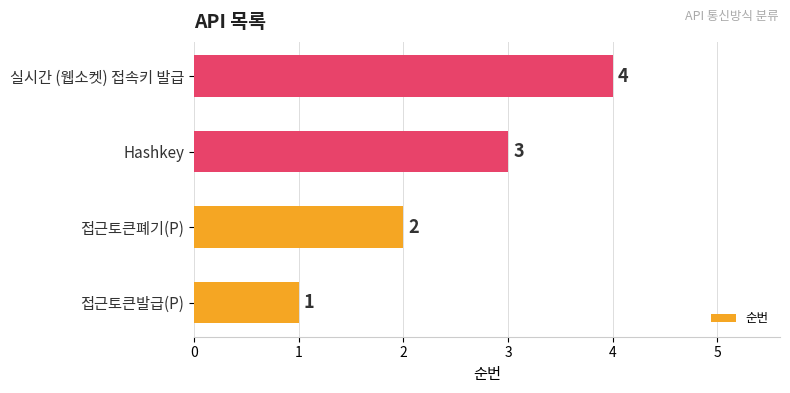

Where is the data nearest to the value 2?

접근토큰폐기(P)